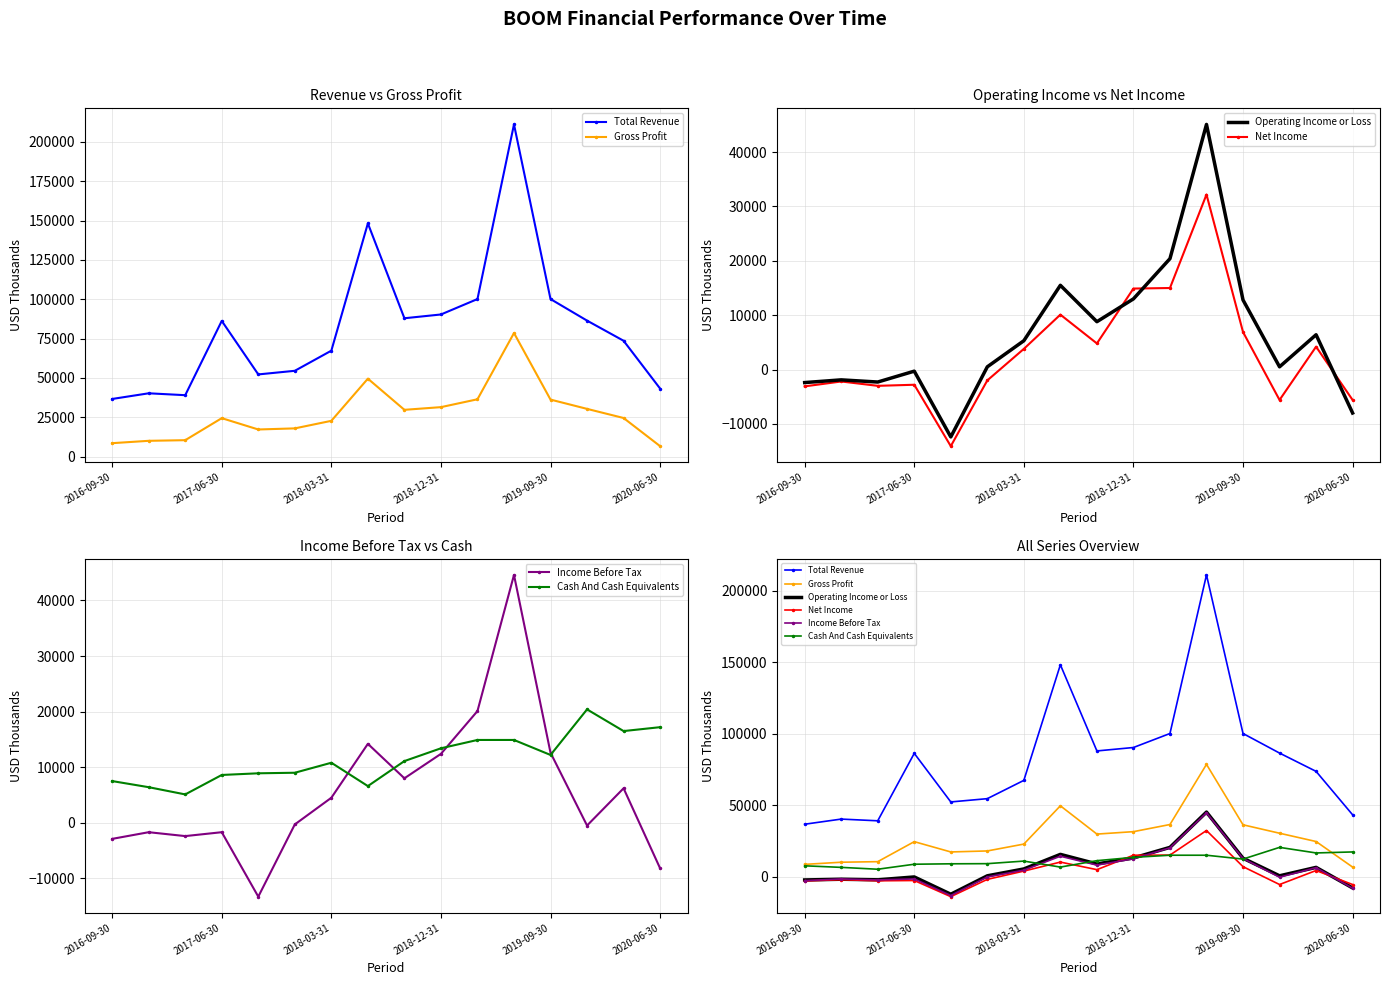

Where is Operating Income or Loss nearest to the value 16350?

7